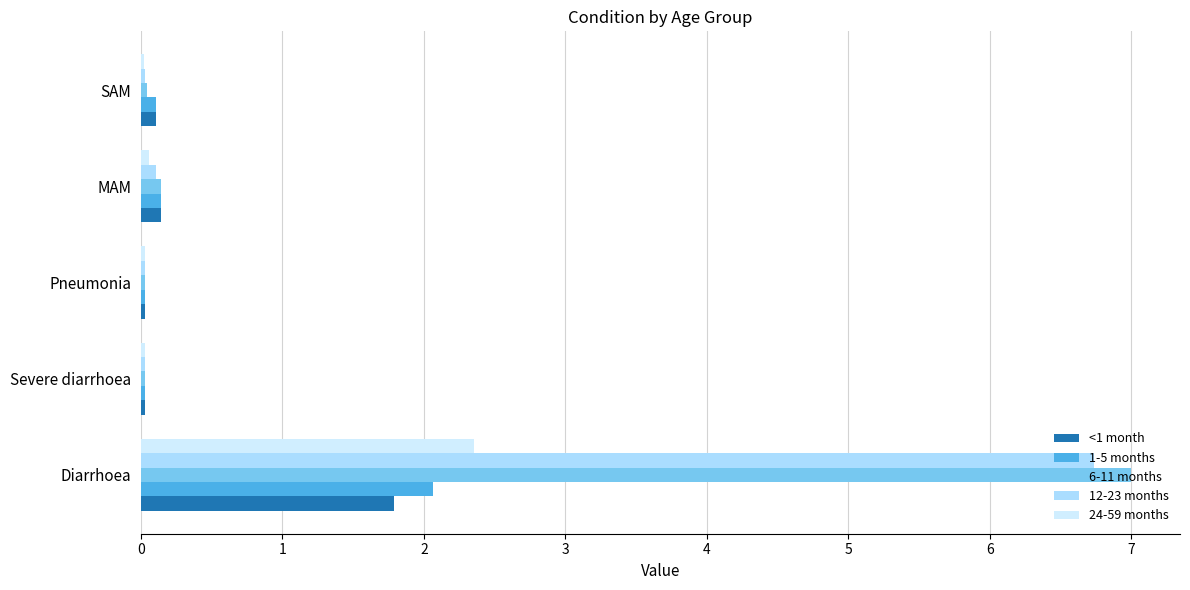

At which category is the sum across all series the highest?

Diarrhoea